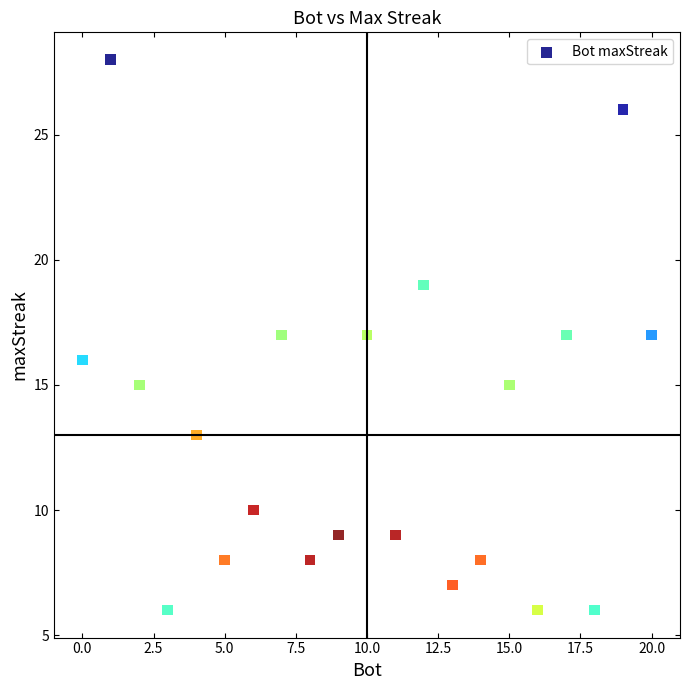

What is the range of X values (max minus min)?

20